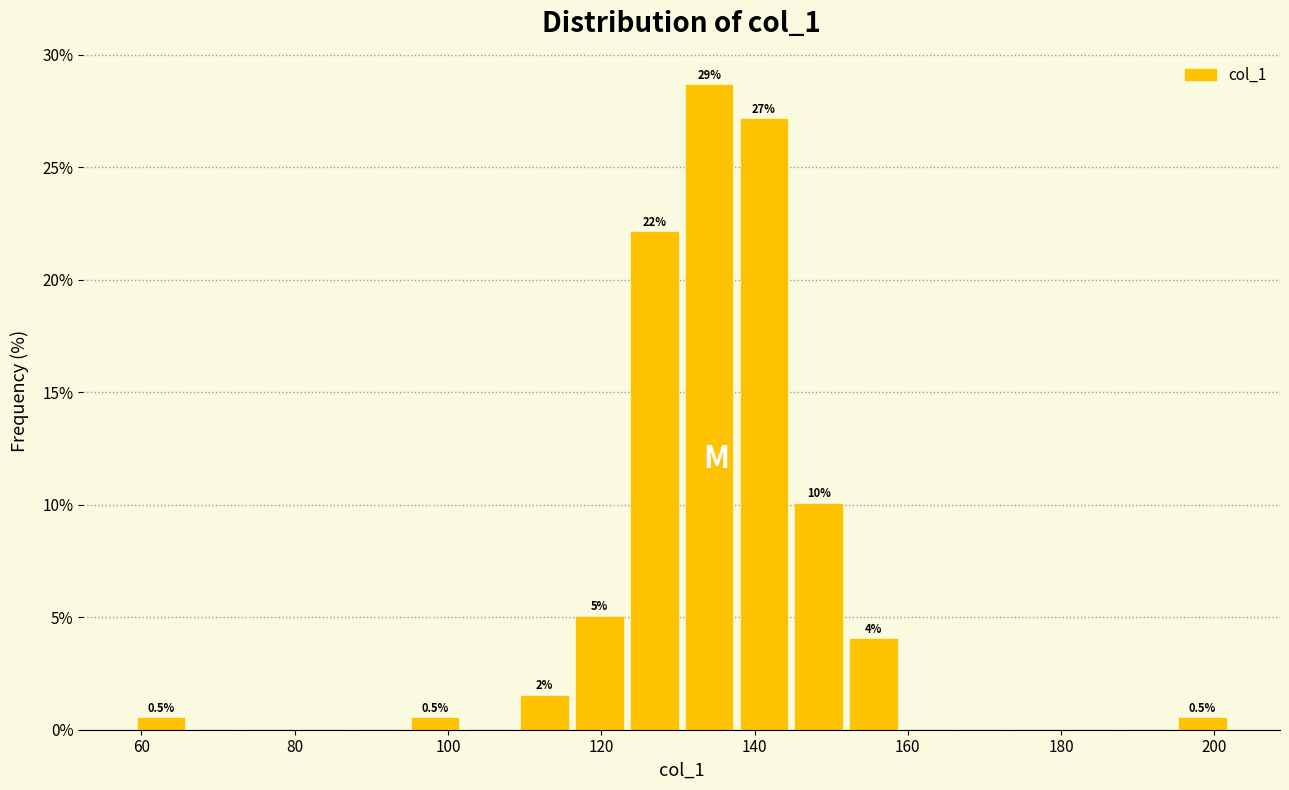

Read against the x-axis, roughly where is the centre of the tallest bar?

134